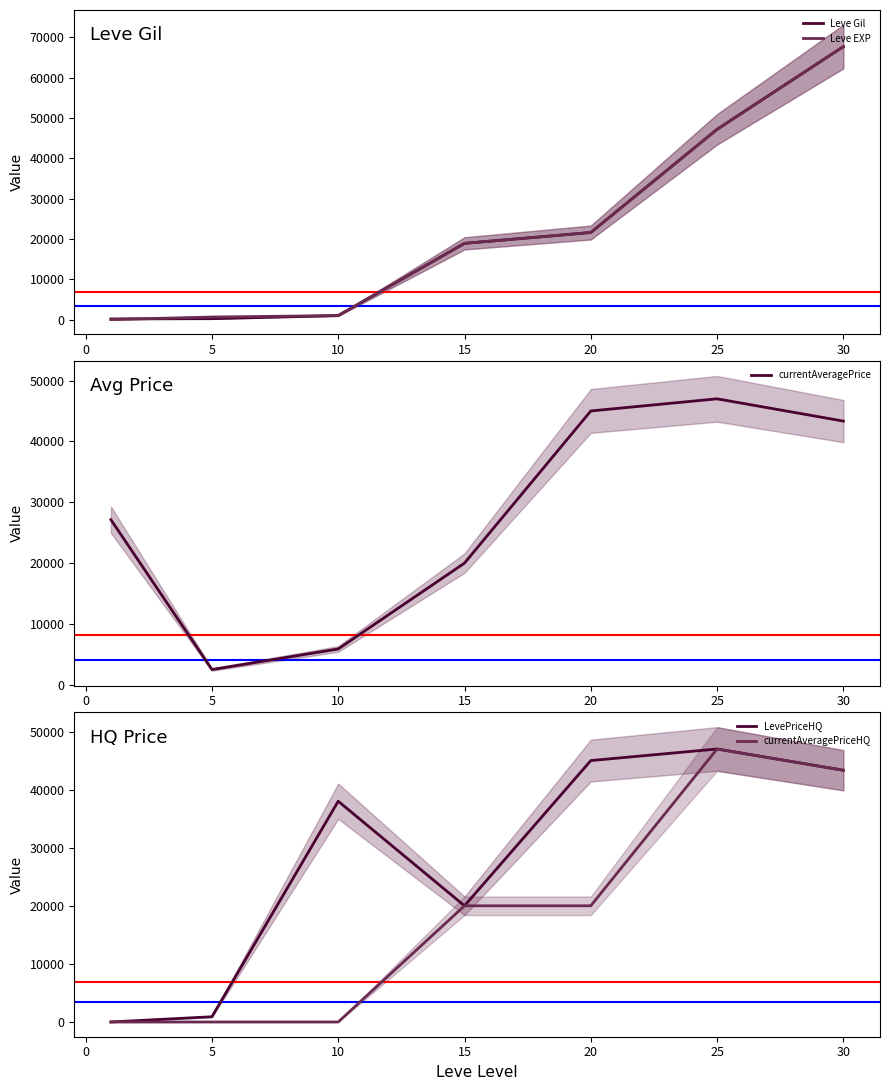

True or false: Leve Gil has more than 0 interior local peaks.

False